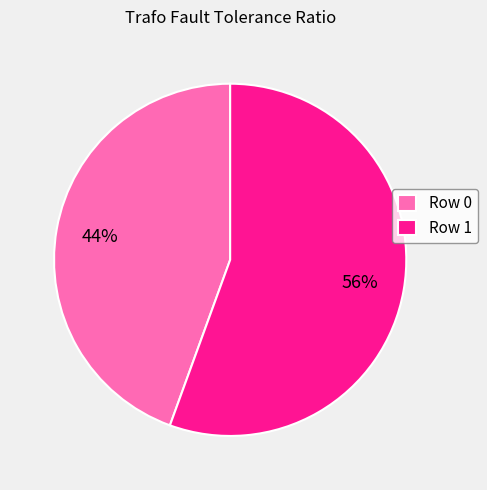

To the nearest percent, what is the combined percentage of Row 1 and Row 0?

100%